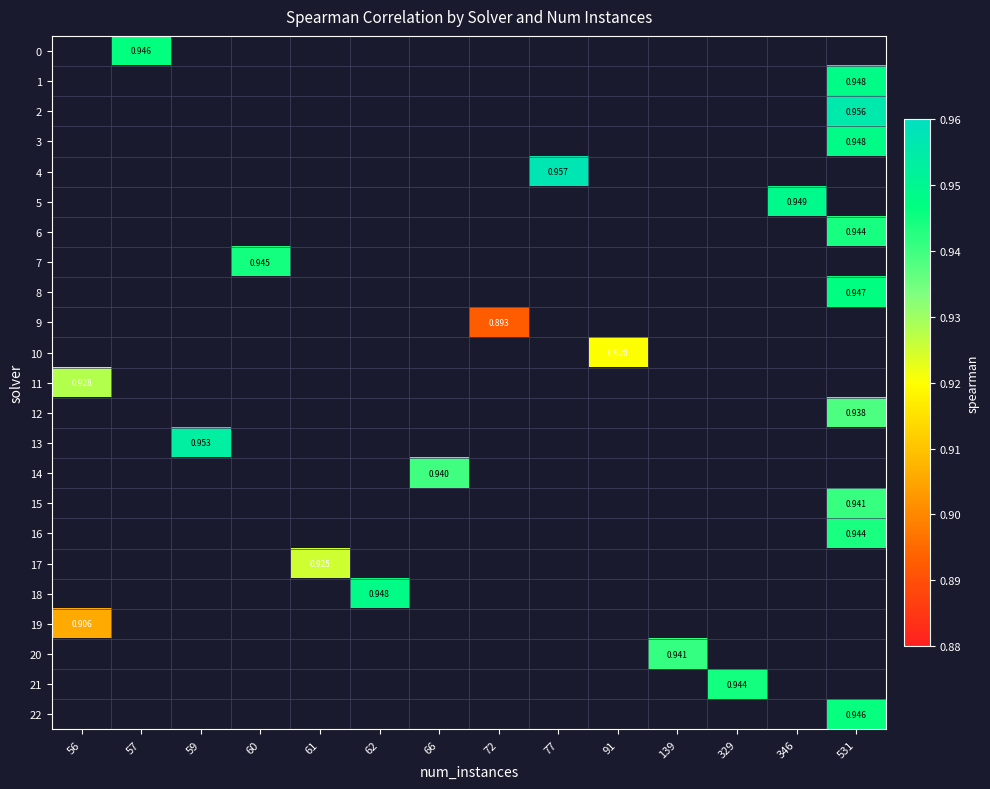

How many series are shown in this chart?

23